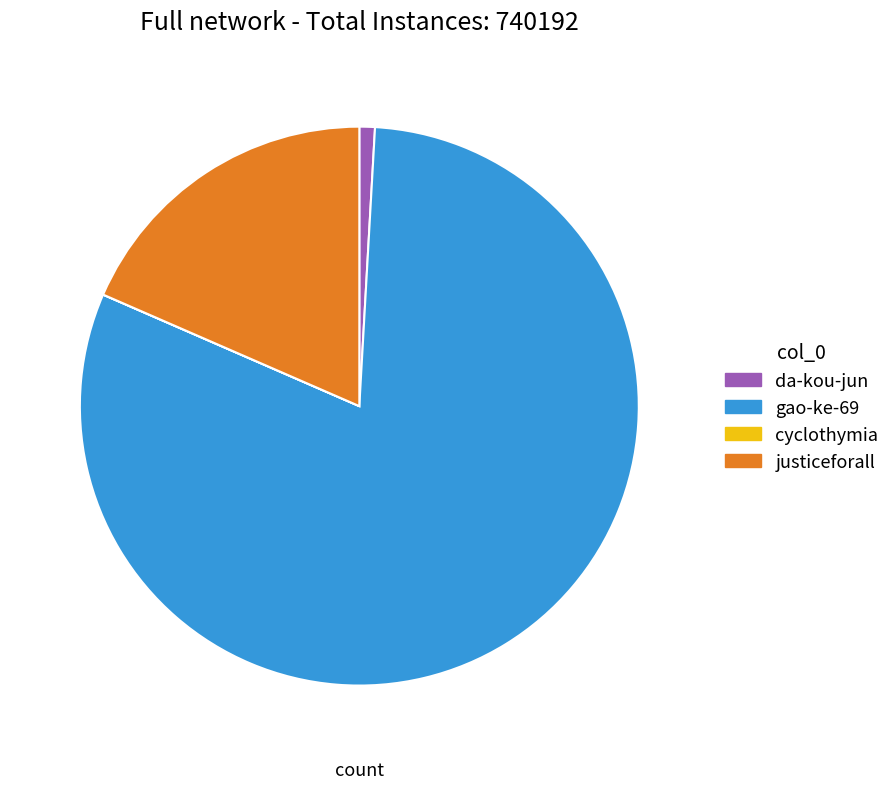

Which category has the biggest portion of the pie?

gao-ke-69